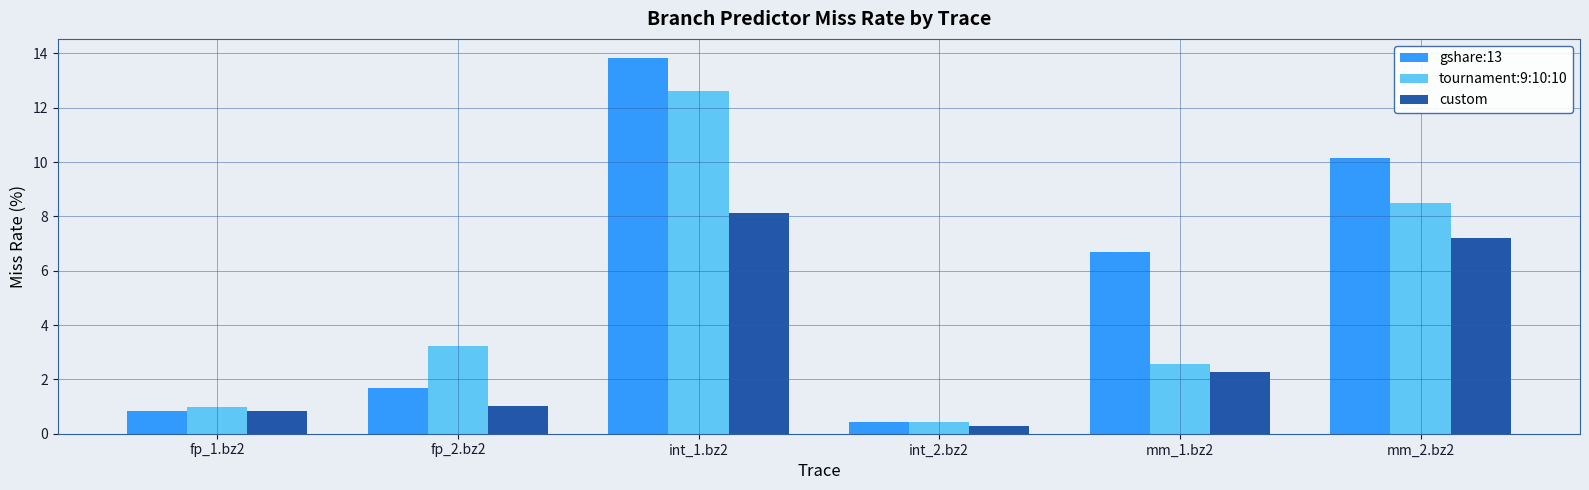

What is the difference between the highest and lowest values at mm_2.bz2?

2.9